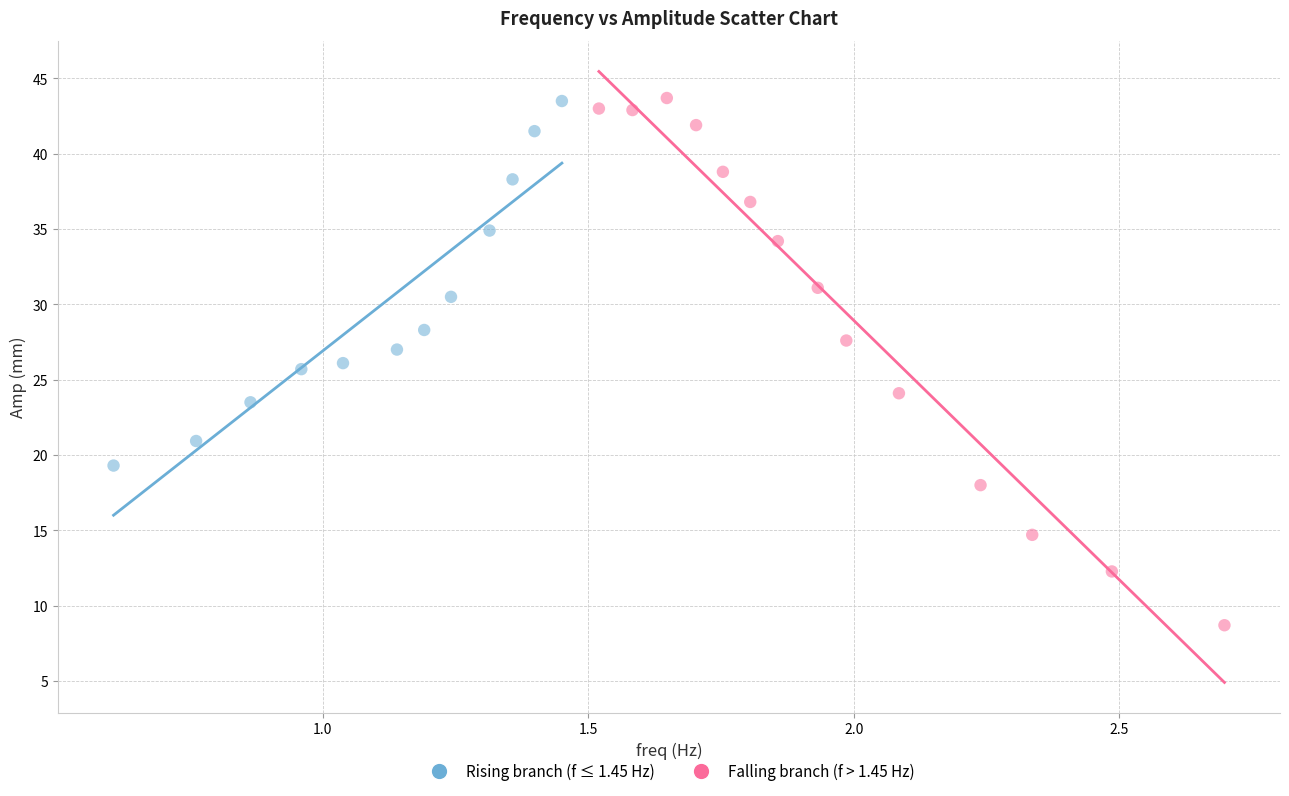

Which series has the widest spread of Y values?

Falling branch (f > 1.45 Hz)